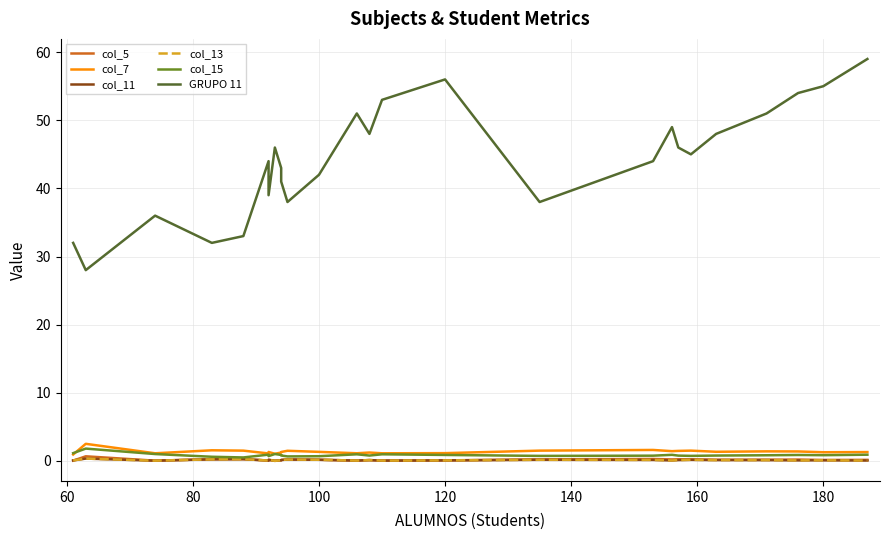

In col_5, how many points are lower than both neighbors (excluding endpoints)?

8